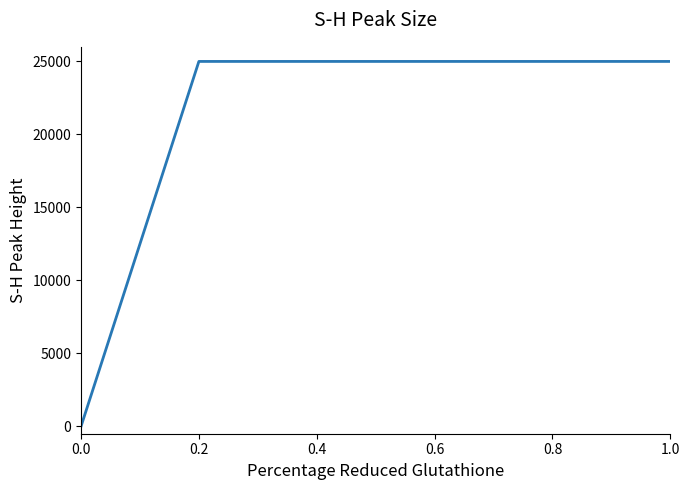

True or false: there are more than 2 points higher than both neighbors.

False